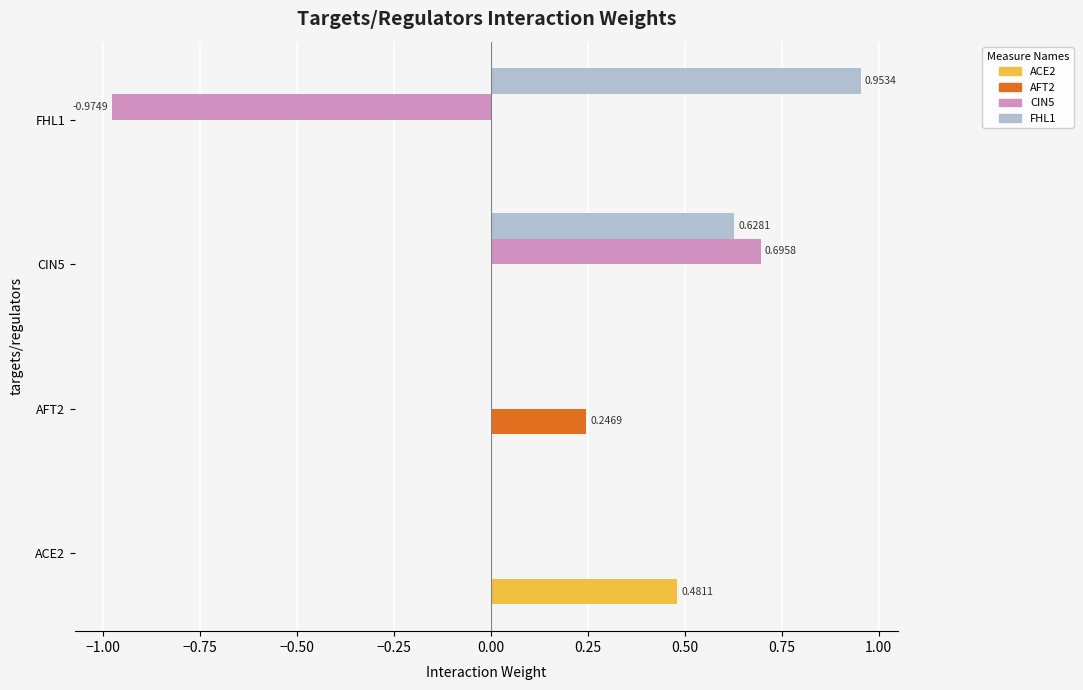

Count the number of data series in this chart.

4